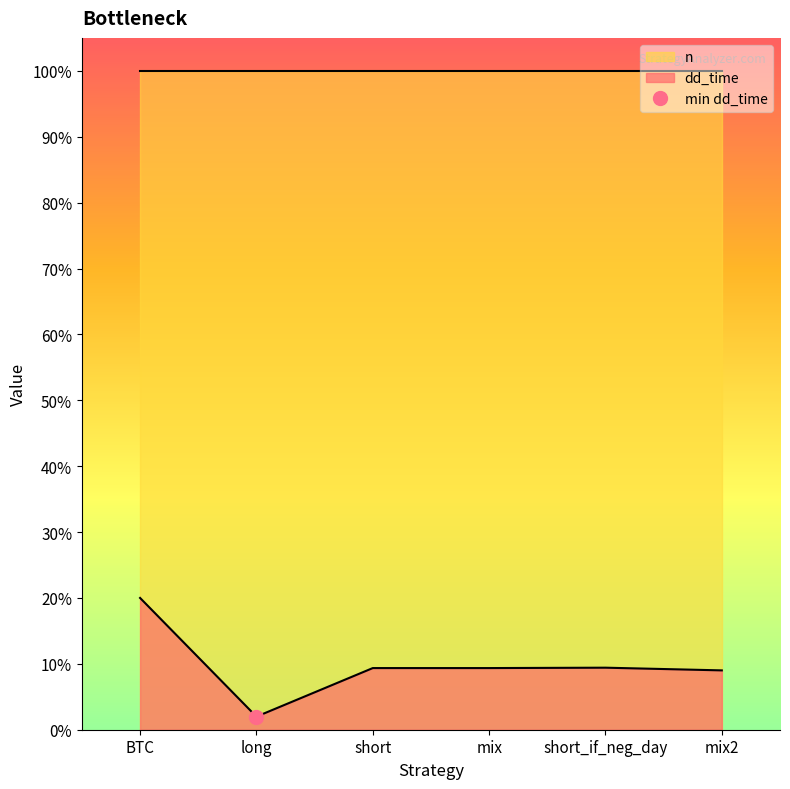

Which category has the highest value across all series?

BTC